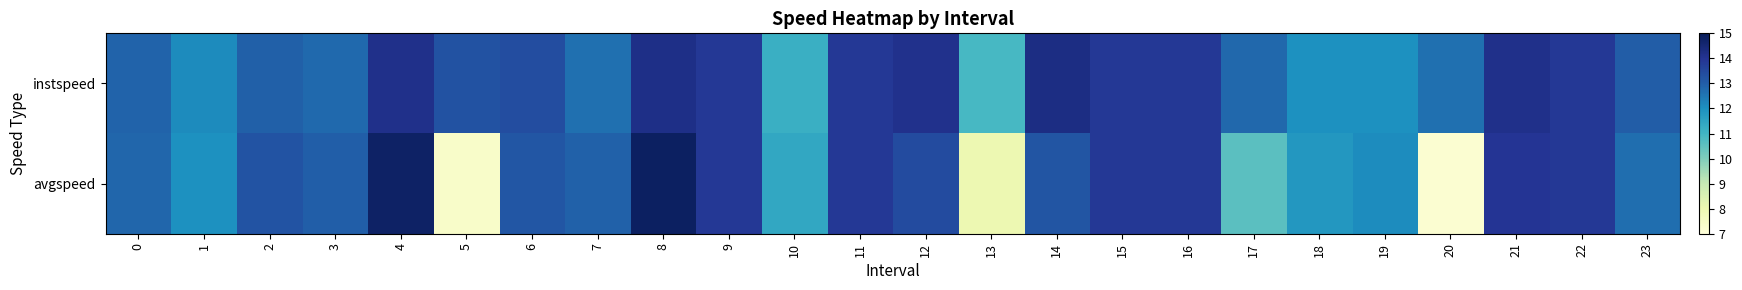

At which category is the sum across all series the highest?

8